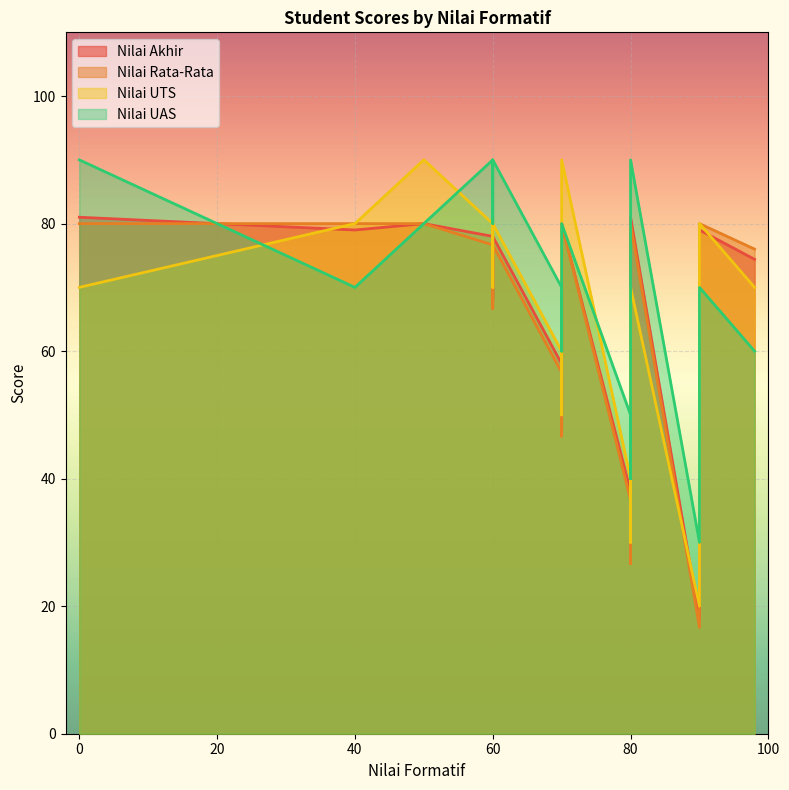

Rank the series at 50 from lowest to highest value.

Nilai Akhir, Nilai Rata-Rata, Nilai UAS, Nilai UTS